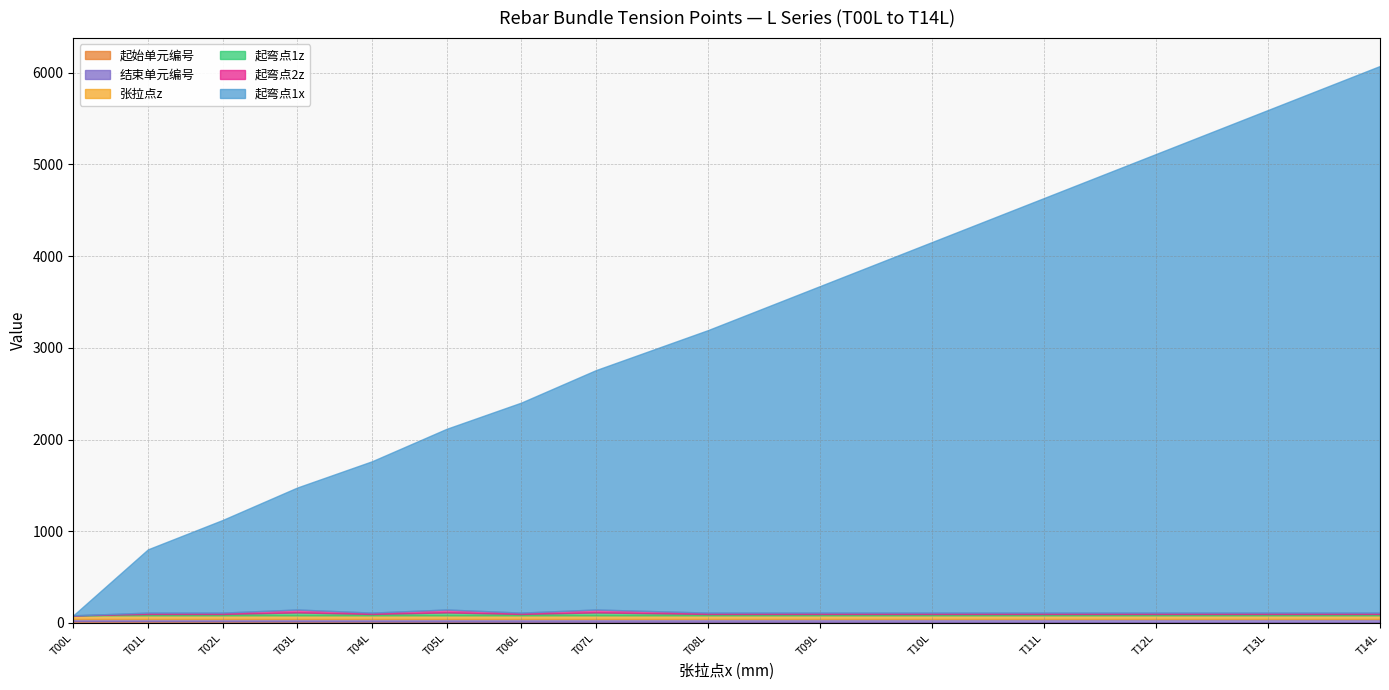

Which category has the highest value in the 起始单元编号 series?

T00L